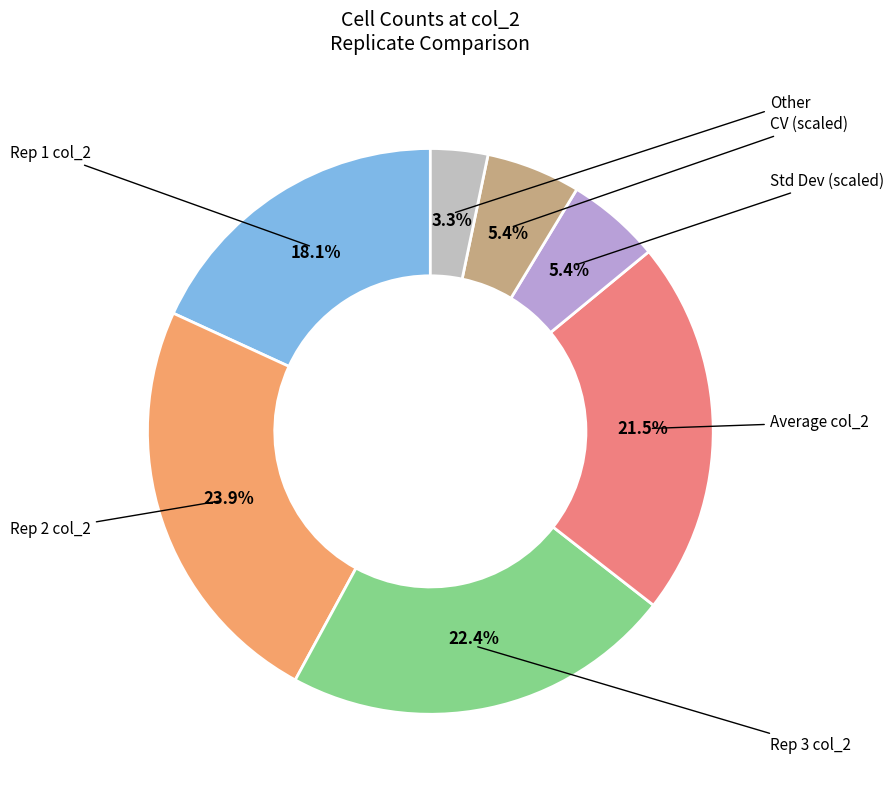

Does any single category account for the majority?

No